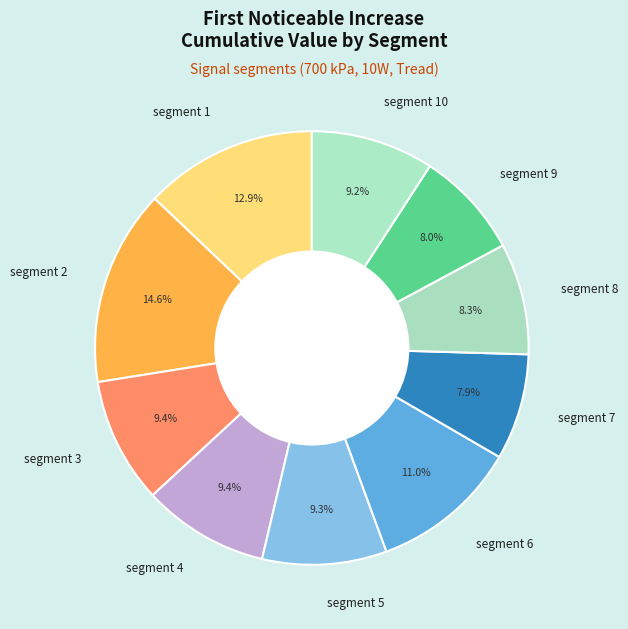

Is it true that segment 5 is 9% of the pie?

True